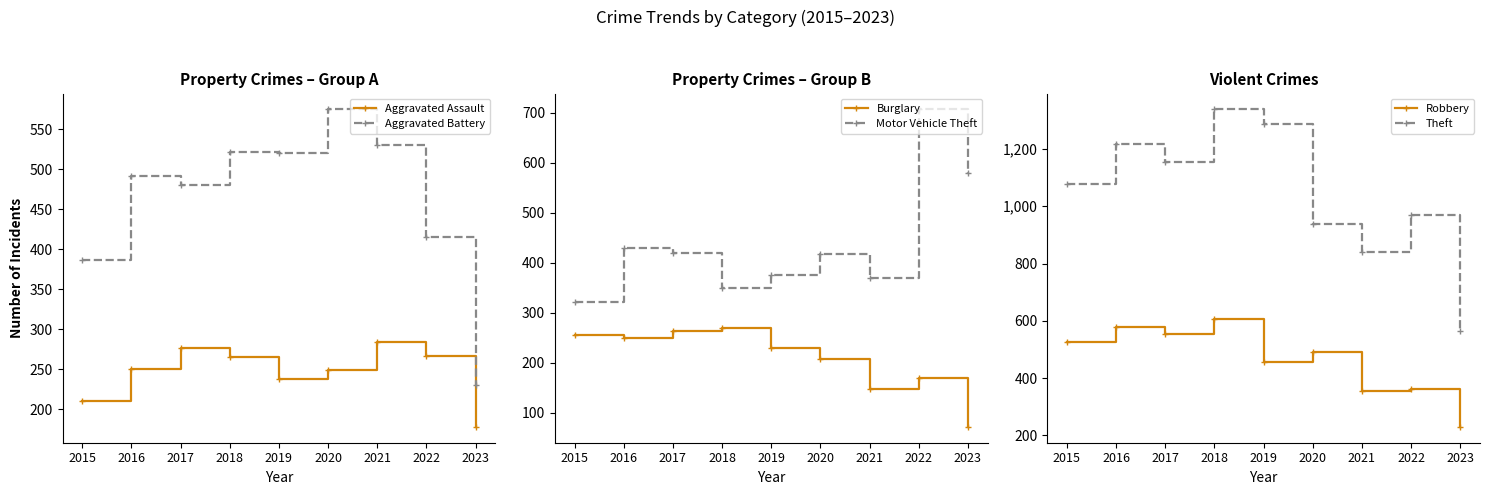

True or false: Aggravated Battery and Theft intersect in this chart.

False